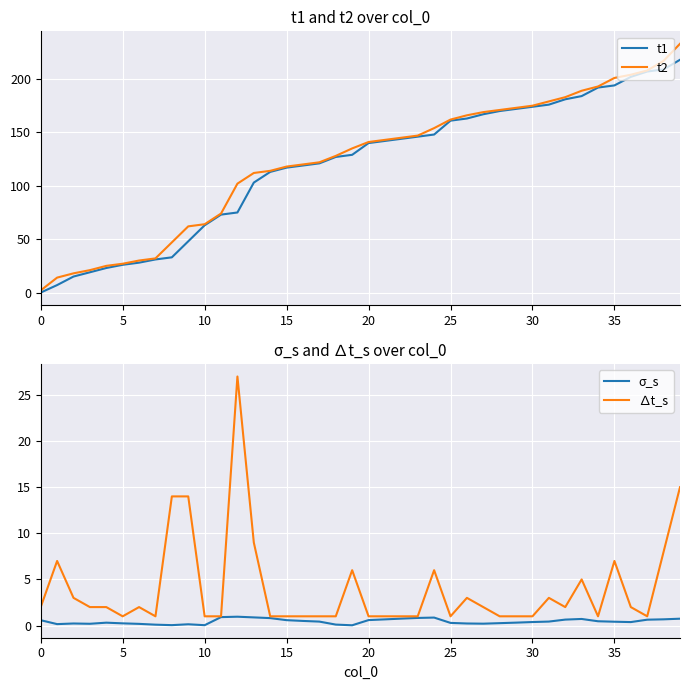

True or false: t2 has a value of 175.0 at 30.

True